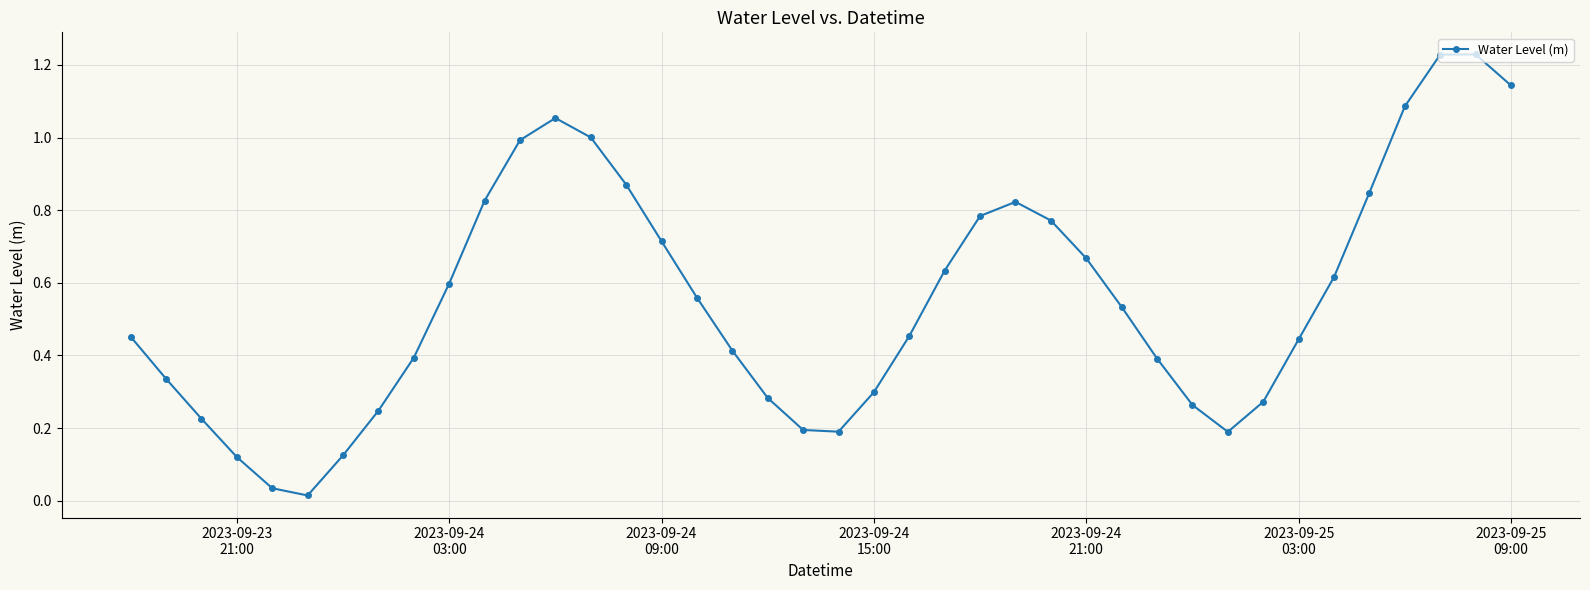

What is the sum of all values?

22.3